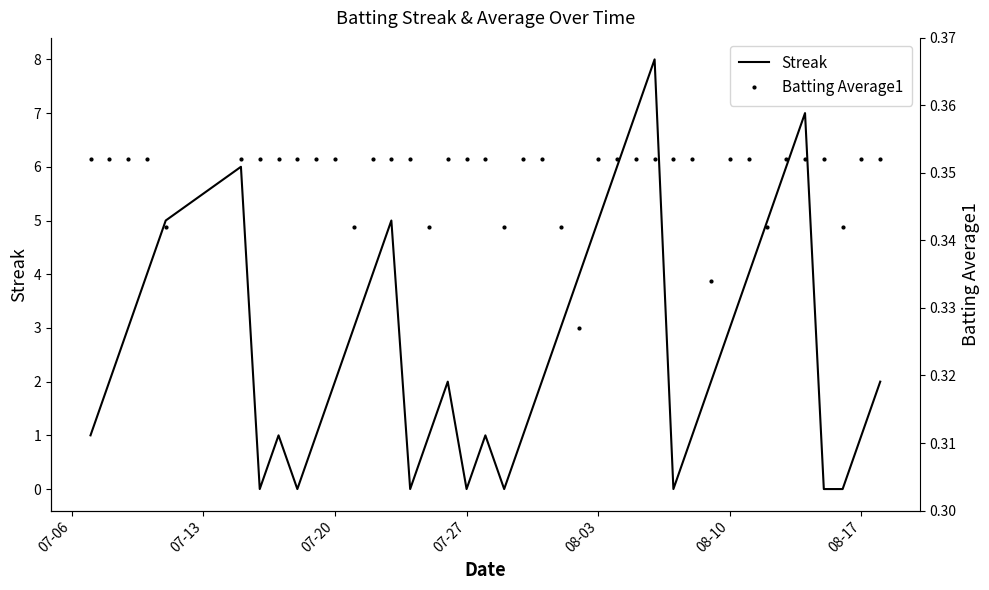

True or false: Streak has a value of 0 at 07-27.

True